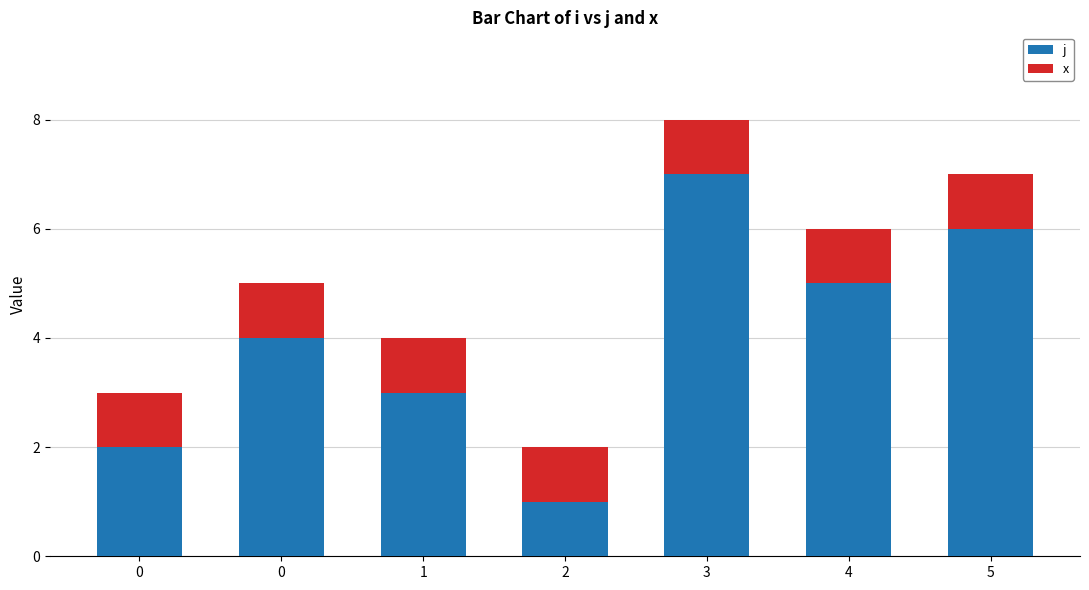

What is the average value of the j series?

4